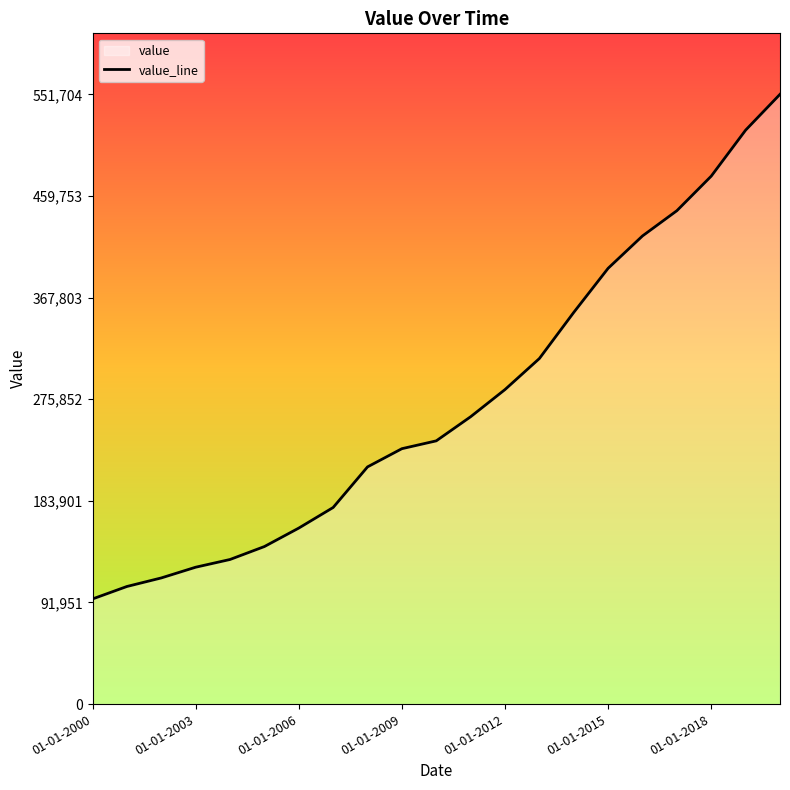

What is the approximate value at 01-01-2009?

231075.5